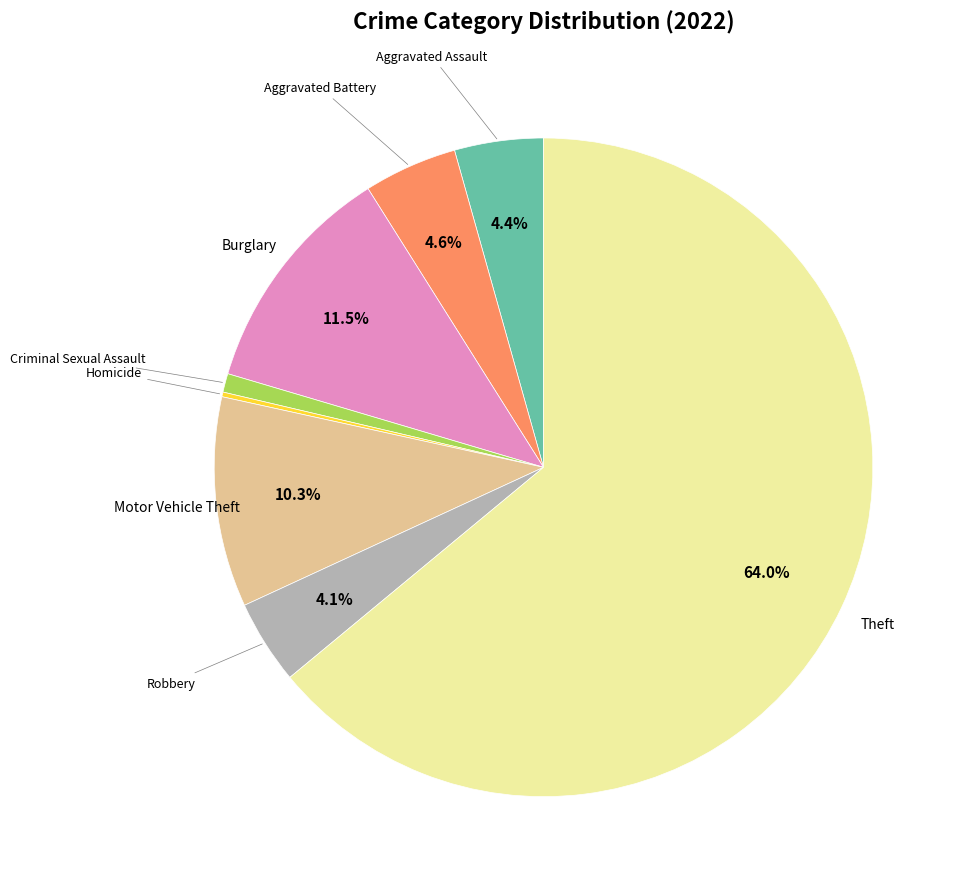

True or false: Theft accounts for 64% of the total.

True